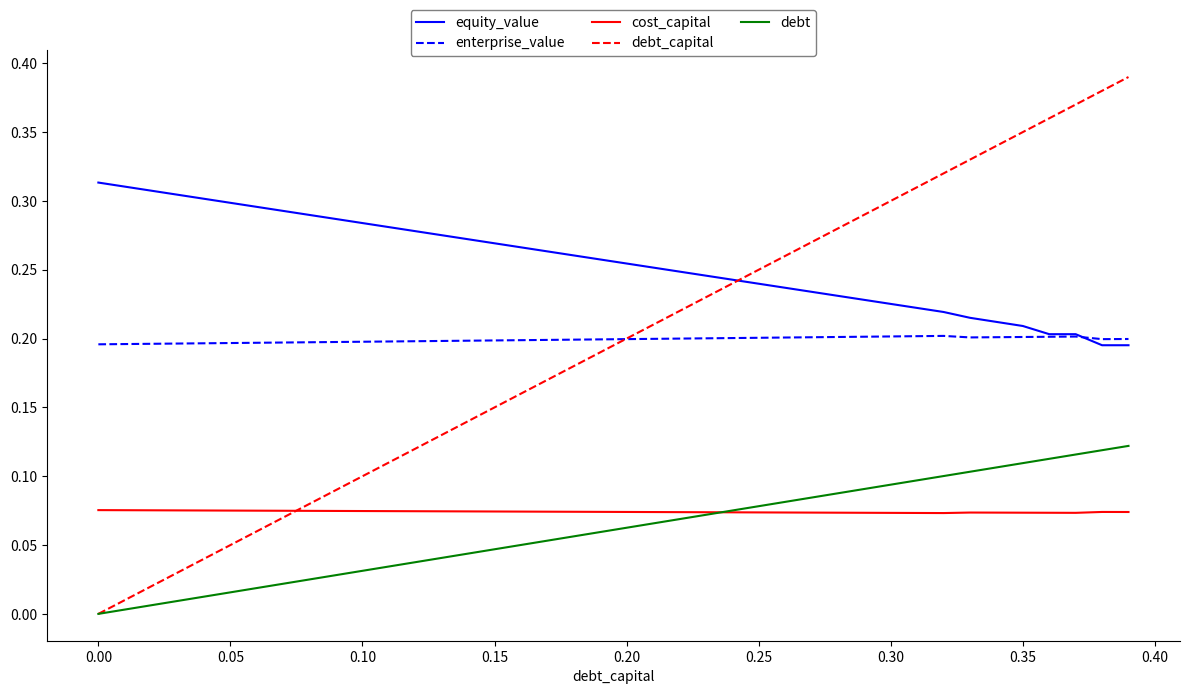

True or false: debt_capital and cost_capital cross at least once.

True